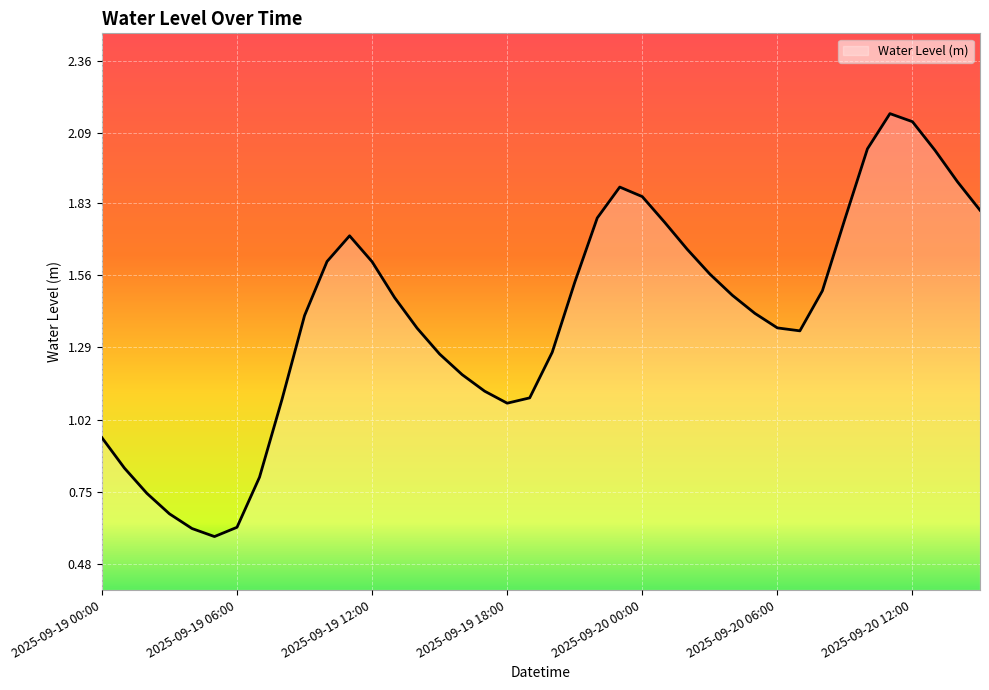

What is the smallest value displayed?

0.6